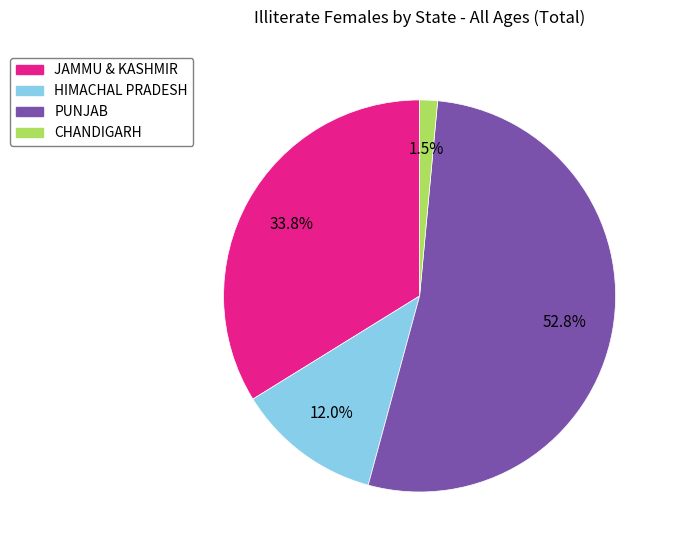

Which has a higher value, HIMACHAL PRADESH or JAMMU & KASHMIR?

JAMMU & KASHMIR